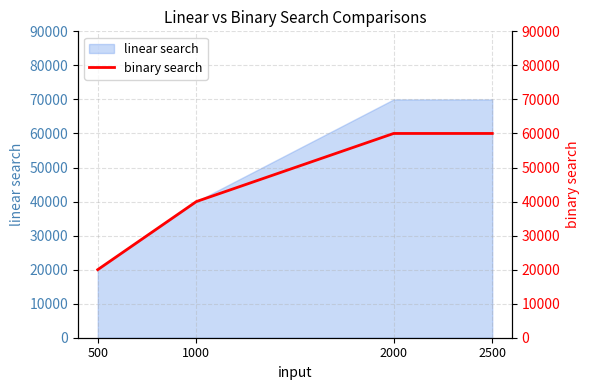

Does the chart display data point markers on the line(s)?

No